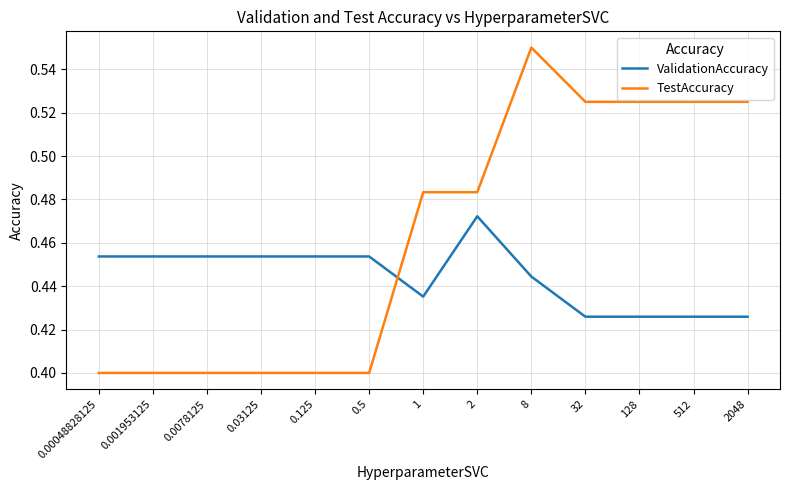

Does the chart have visible grid lines?

Yes